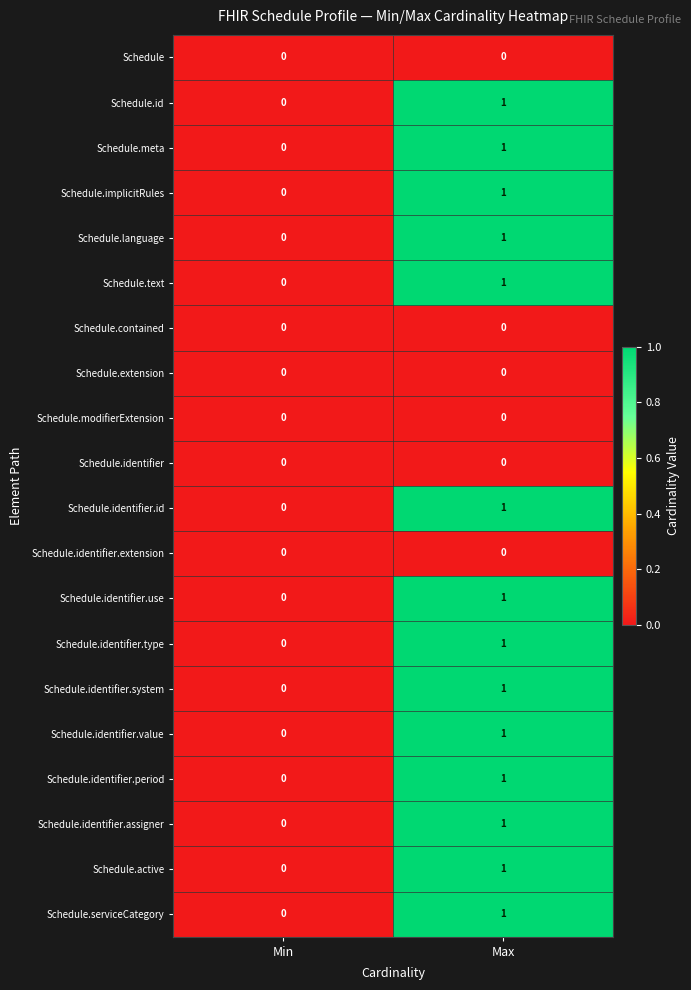

Where is Schedule.language nearest to the value 0?

Min